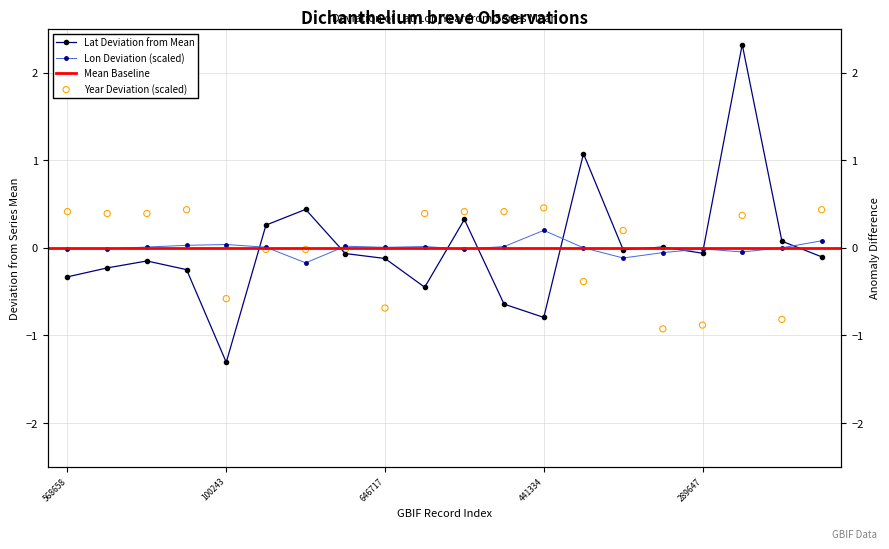

Which series reaches the maximum Y coordinate?

lat